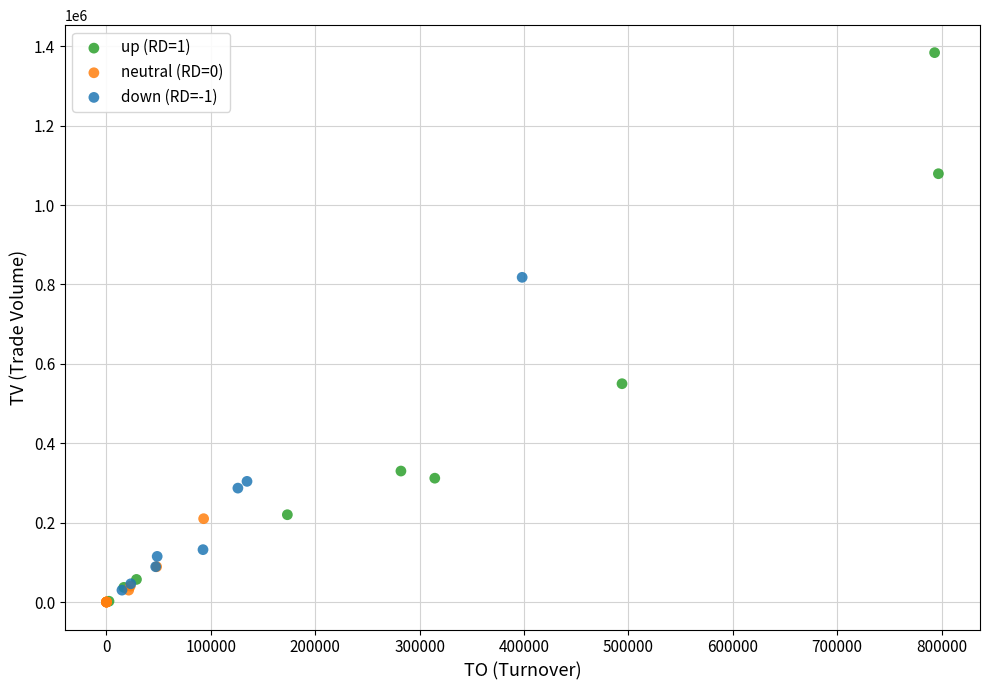

Which series contains the highest Y value?

up (RD=1)